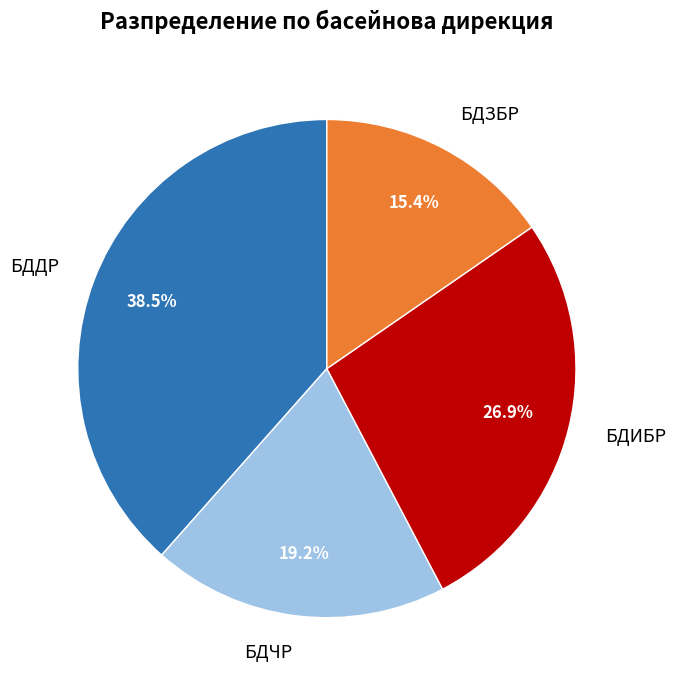

How many slices are in this pie chart?

4